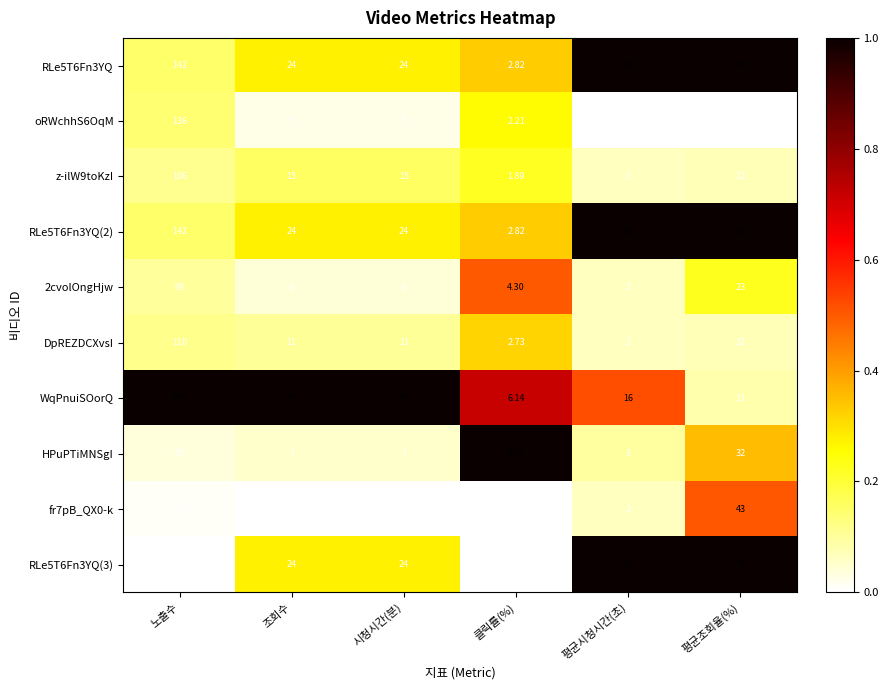

Between 시청시간(분) and 클릭률(%), which series saw the biggest shift?

WqPnuiSOorQ